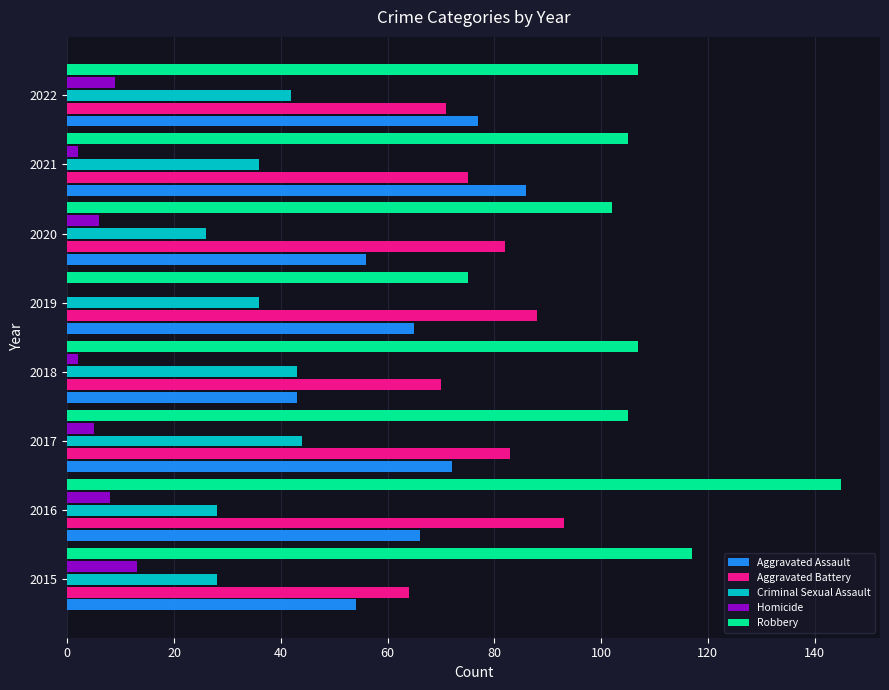

Is it true that Aggravated Battery equals 53 at 2020?

False